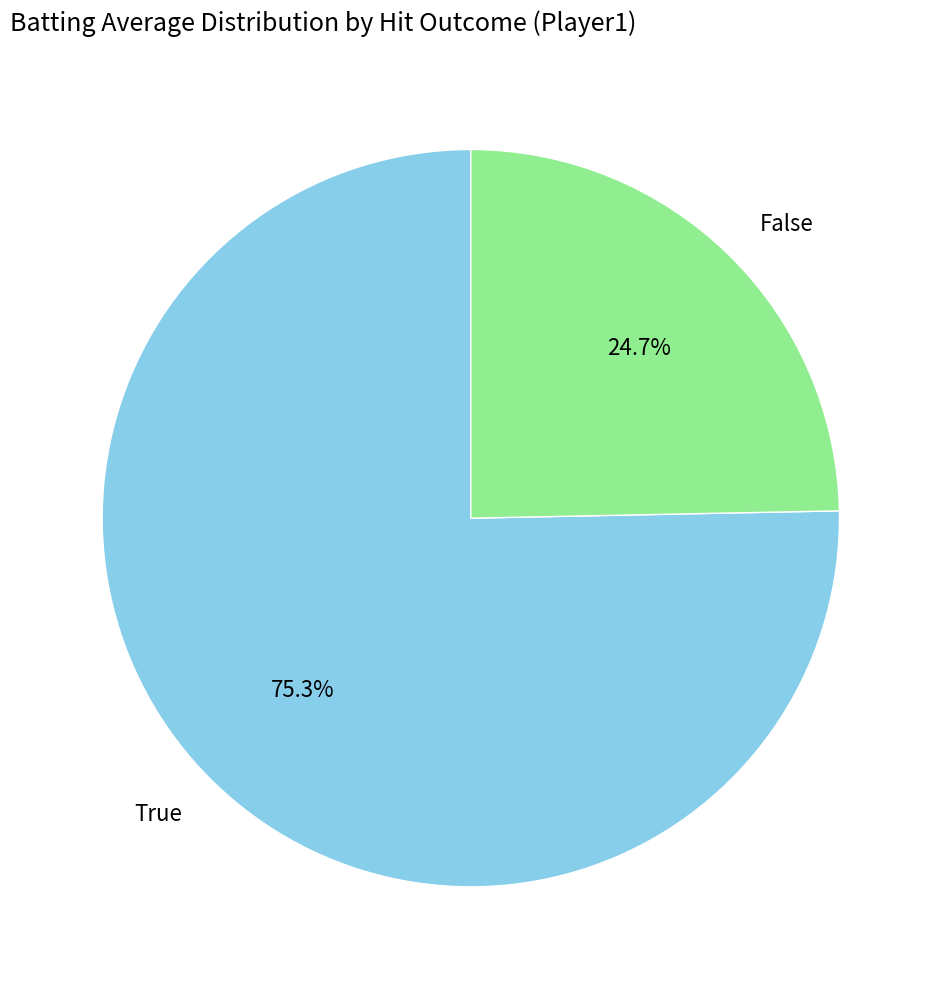

How many segments does this pie chart have?

2